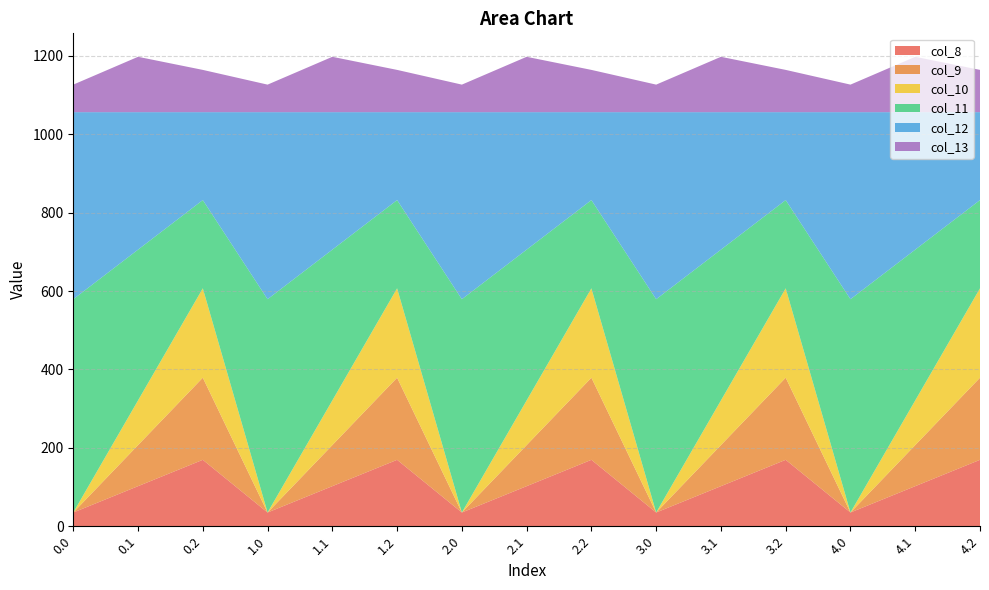

Reading left to right, transcribe all the data shown in this chart.

col_8: 0.0=35.0	0.1=102.3	0.2=169.5	1.0=35.0	1.1=102.3	1.2=169.5	2.0=35.0	2.1=102.3	2.2=169.5	3.0=35.0	3.1=102.3	3.2=169.5	4.0=35.0	4.1=102.3	4.2=169.5
col_9: 0.0=0.0	0.1=104.8	0.2=209.6	1.0=0.0	1.1=104.8	1.2=209.6	2.0=0.0	2.1=104.8	2.2=209.6	3.0=0.0	3.1=104.8	3.2=209.6	4.0=0.0	4.1=104.8	4.2=209.6
col_10: 0.0=0.0	0.1=114.0	0.2=228.0	1.0=0.0	1.1=114.0	1.2=228.0	2.0=0.0	2.1=114.0	2.2=228.0	3.0=0.0	3.1=114.0	3.2=228.0	4.0=0.0	4.1=114.0	4.2=228.0
col_11: 0.0=544.3	0.1=384.7	0.2=225.2	1.0=544.3	1.1=384.7	1.2=225.2	2.0=544.3	2.1=384.7	2.2=225.2	3.0=544.3	3.1=384.7	3.2=225.2	4.0=544.3	4.1=384.7	4.2=225.2
col_12: 0.0=477.2	0.1=350.8	0.2=224.3	1.0=477.2	1.1=350.8	1.2=224.3	2.0=477.2	2.1=350.8	2.2=224.3	3.0=477.2	3.1=350.8	3.2=224.3	4.0=477.2	4.1=350.8	4.2=224.3
col_13: 0.0=70.2	0.1=141.2	0.2=107.8	1.0=70.2	1.1=141.2	1.2=107.8	2.0=70.2	2.1=141.2	2.2=107.8	3.0=70.2	3.1=141.2	3.2=107.8	4.0=70.2	4.1=141.2	4.2=107.8